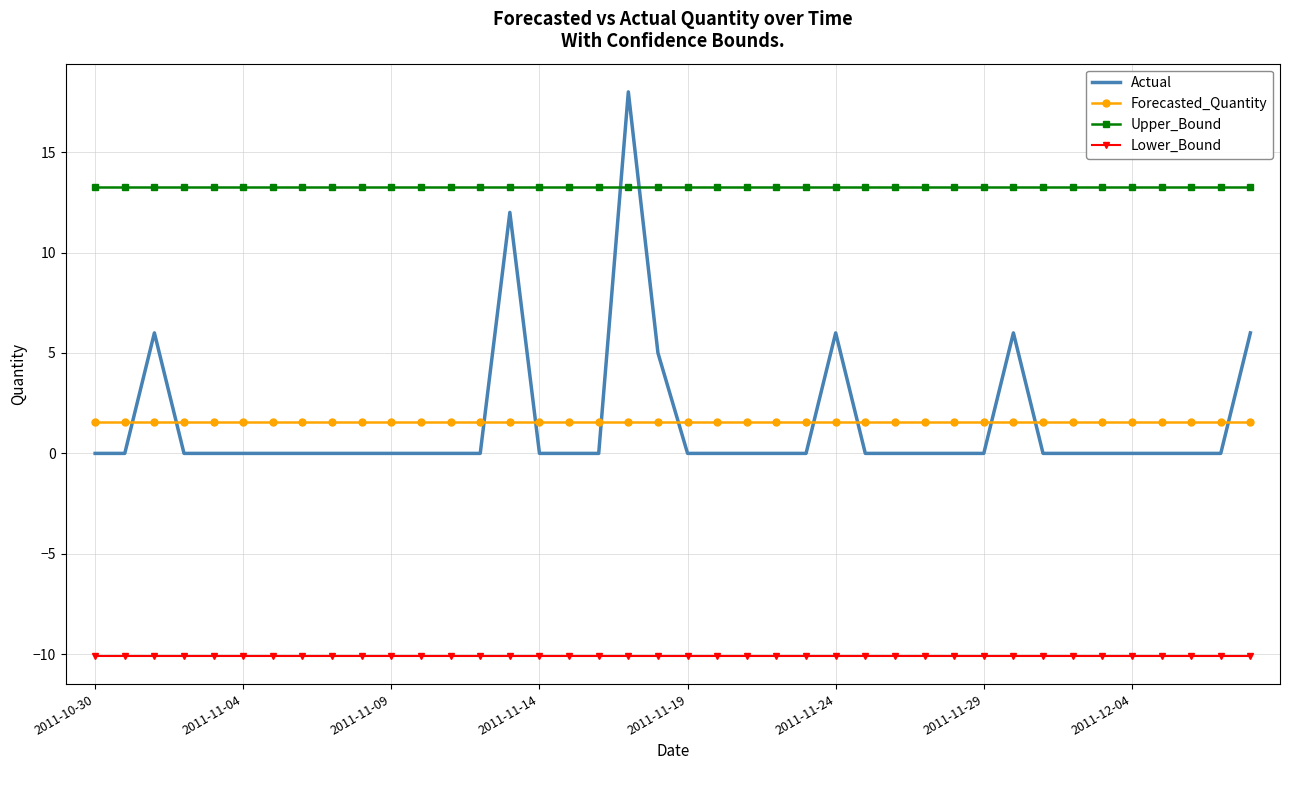

Rank the series by their maximum value, from lowest to highest.

Lower_Bound, Forecasted_Quantity, Upper_Bound, Actual